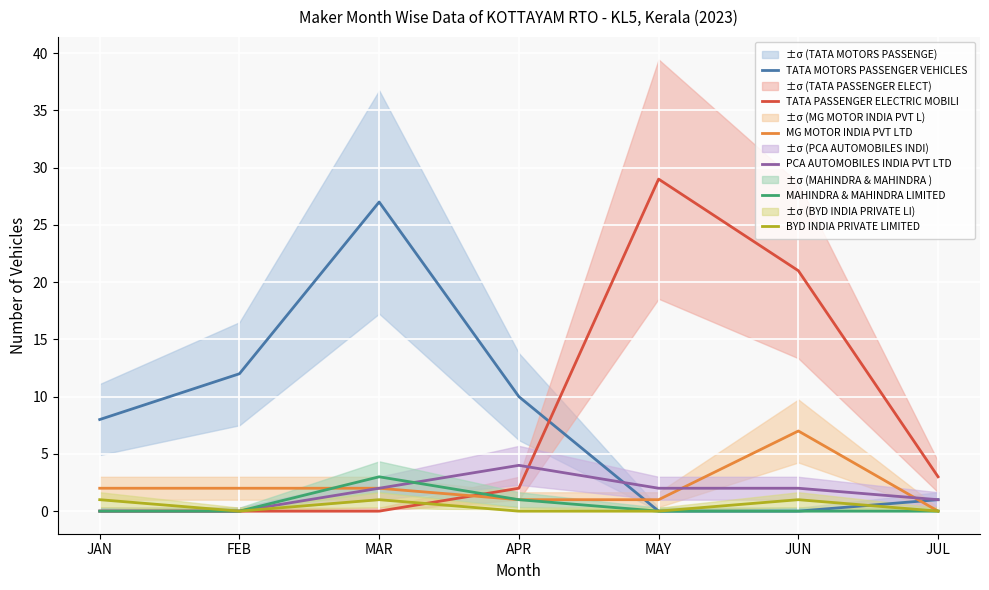

Reading left to right, list all the values displayed in this chart.

TATA MOTORS PASSENGER VEHICLES: 8	12	27	10	0	0	1
TATA PASSENGER ELECTRIC MOBILI: 0	0	0	2	29	21	3
MG MOTOR INDIA PVT LTD: 2	2	2	1	1	7	0
PCA AUTOMOBILES INDIA PVT LTD: 0	0	2	4	2	2	1
MAHINDRA & MAHINDRA LIMITED: 0	0	3	1	0	0	0
BYD INDIA PRIVATE LIMITED: 1	0	1	0	0	1	0